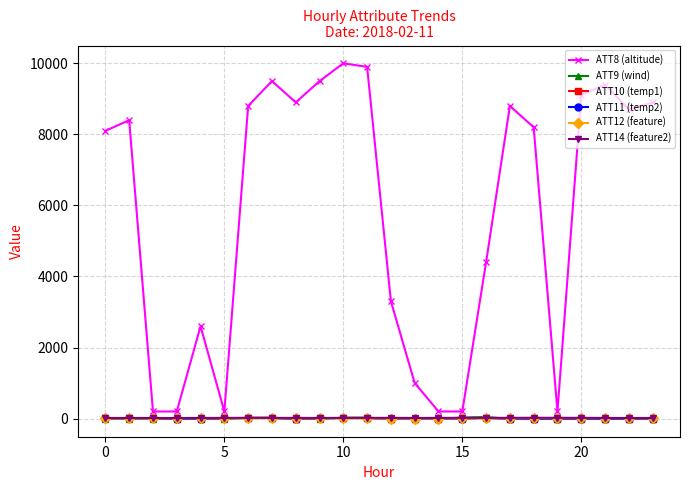

How many data points in ATT12 (feature) are less than 6?

12